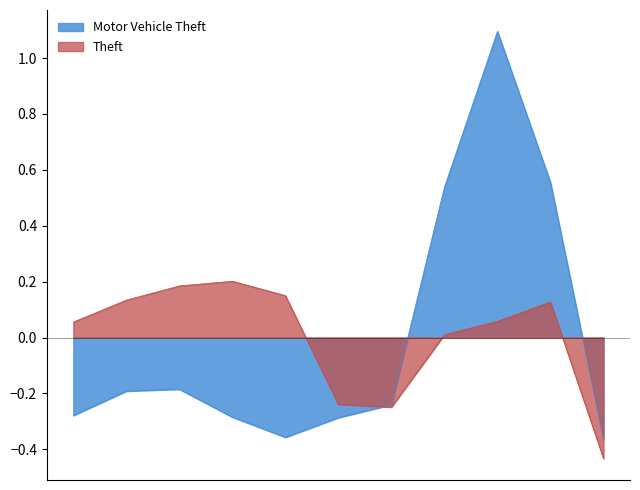

Which category has the lowest value in the Theft series?

2025